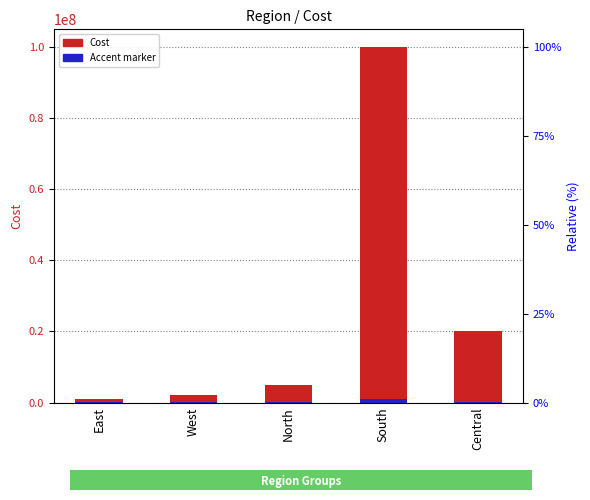

Reading right to left, transcribe all the data shown in this chart.

Cost: Central=20000000	South=100000000	North=5000000	West=2000000	East=1000000
Accent marker: Central=200000	South=1000000	North=50000	West=20000	East=10000